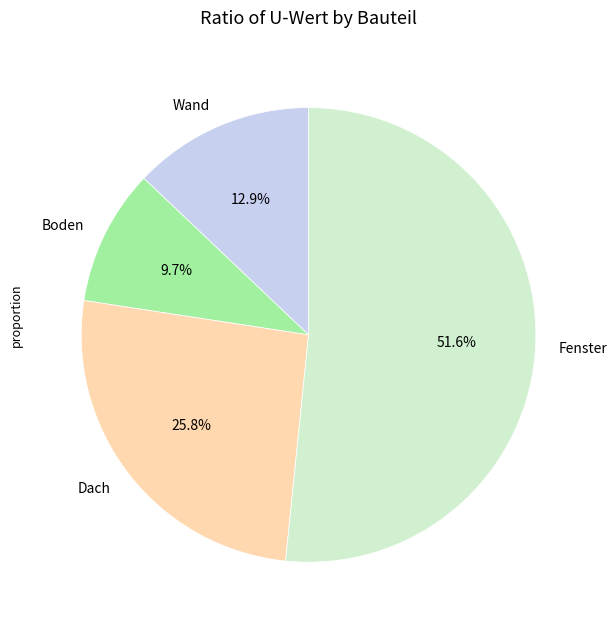

How many slices are in this pie chart?

4